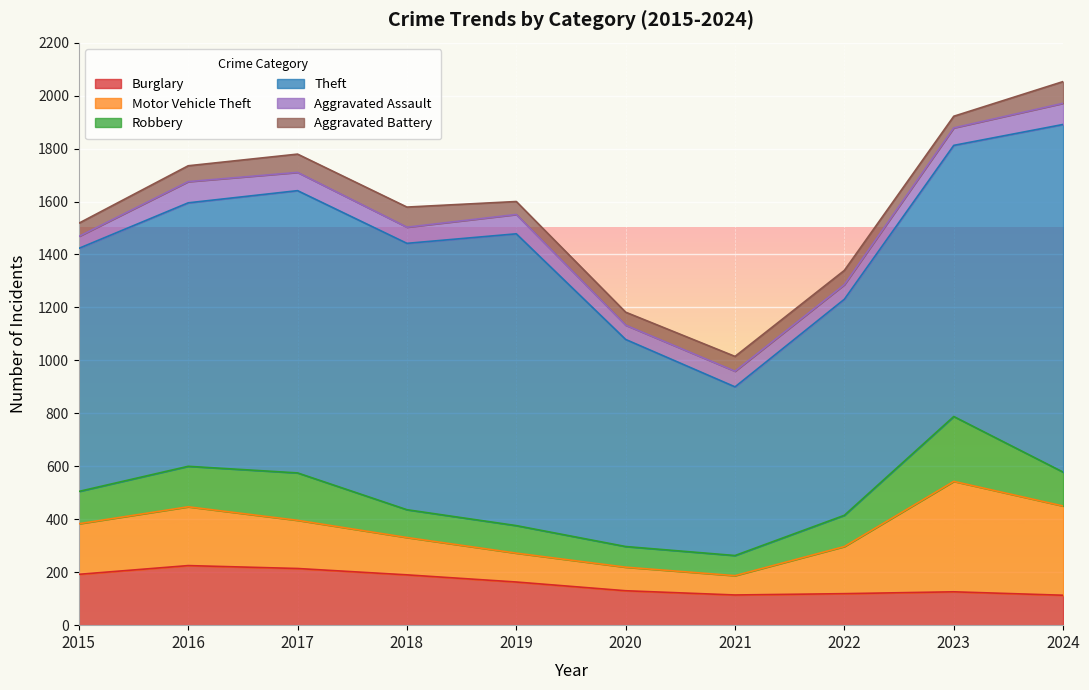

What is the sum of all Motor Vehicle Theft values?

1939